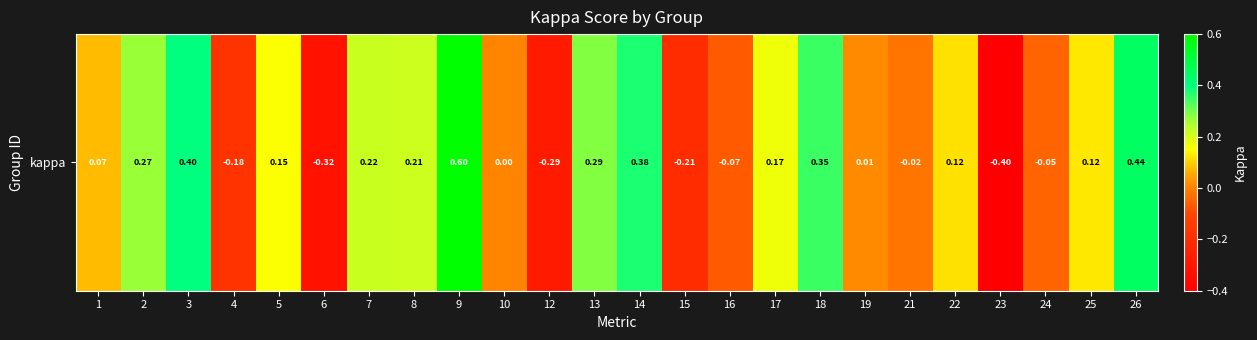

Reading left to right, list all the values displayed in this chart.

0.1	0.3	0.4	-0.2	0.2	-0.3	0.2	0.2	0.6	0.0	-0.3	0.3	0.4	-0.2	-0.1	0.2	0.3	0.0	-0.0	0.1	-0.4	-0.1	0.1	0.4